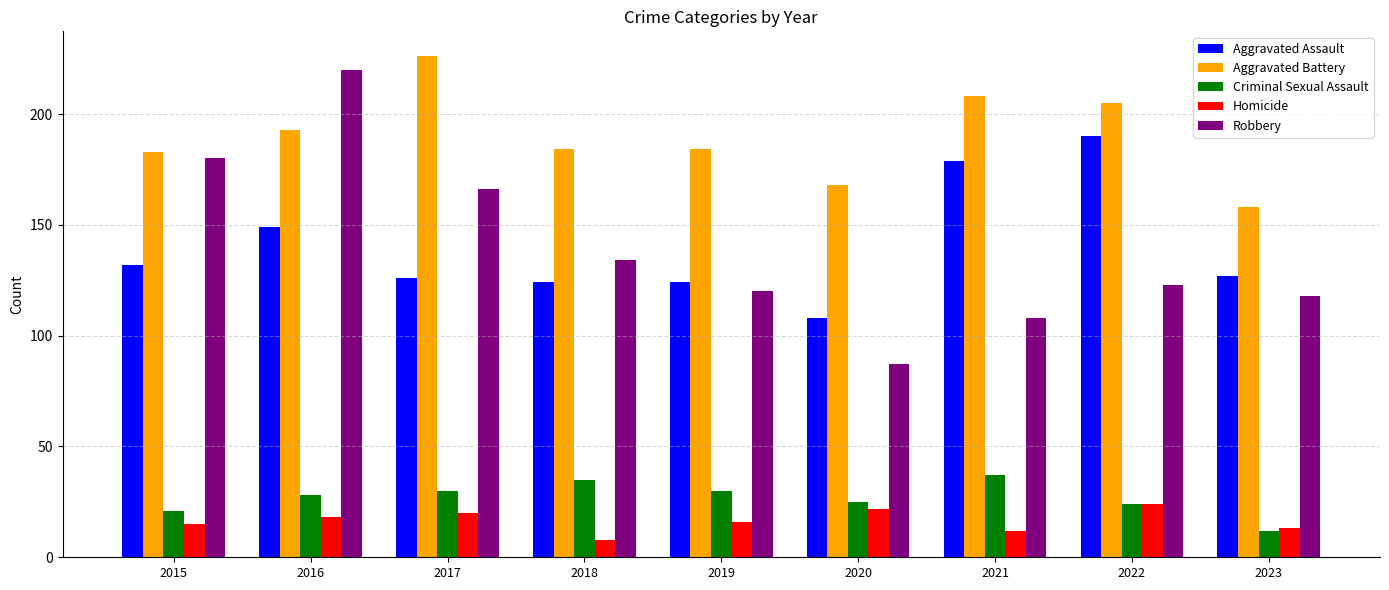

Which category has the lowest value in the Criminal Sexual Assault series?

2023